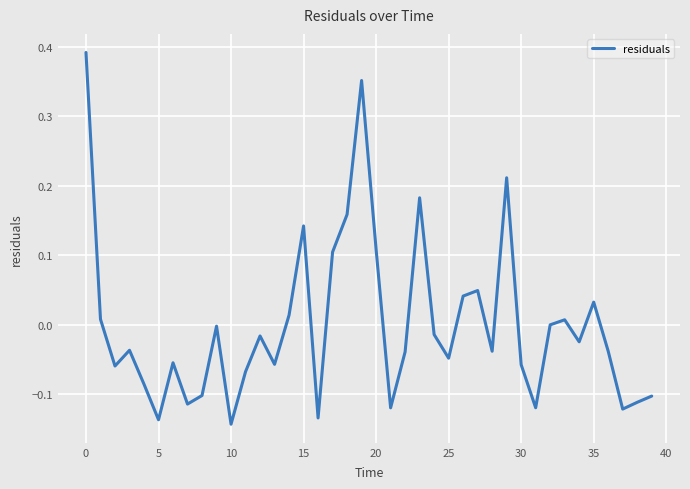

What is the difference between the maximum and minimum values?

0.5